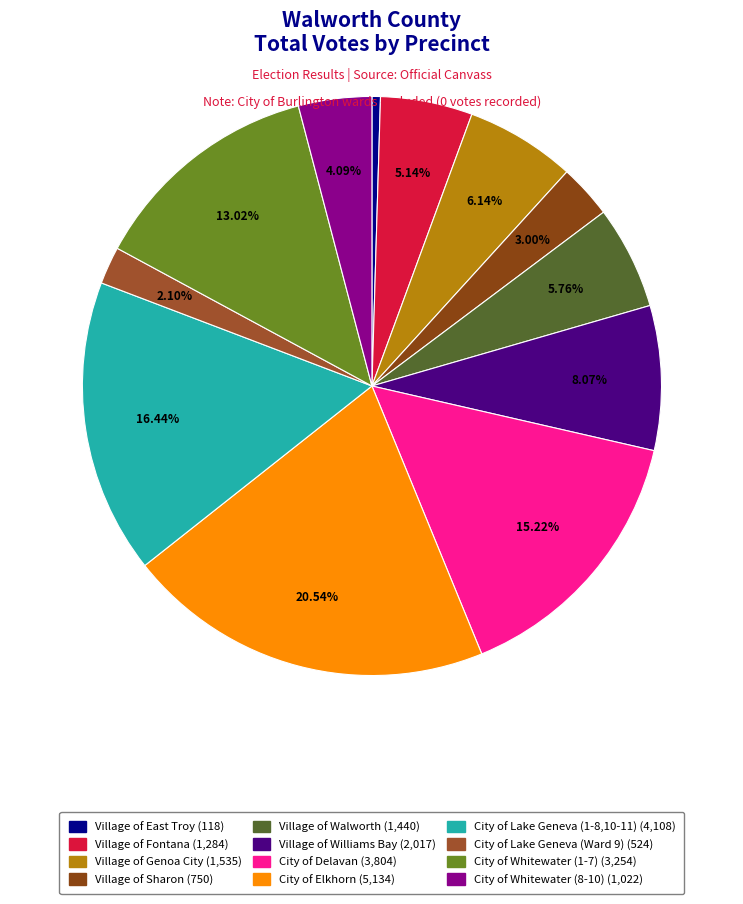

How many segments does this pie chart have?

12